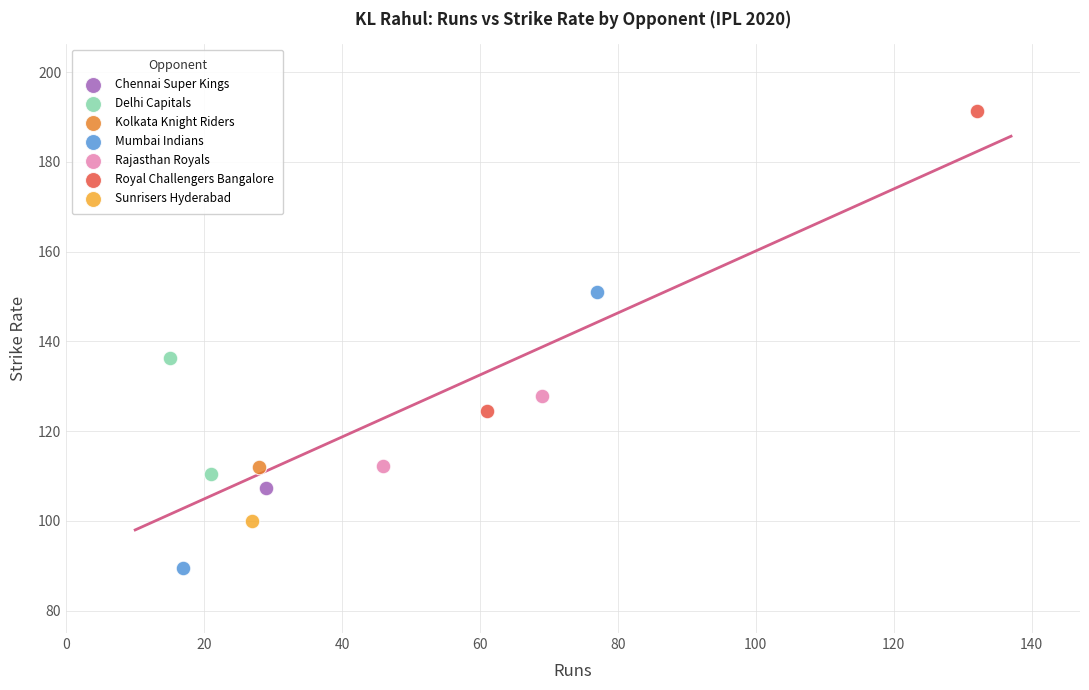

What are all the series names shown in the legend?

Chennai Super Kings, Delhi Capitals, Kolkata Knight Riders, Mumbai Indians, Rajasthan Royals, Royal Challengers Bangalore, Sunrisers Hyderabad